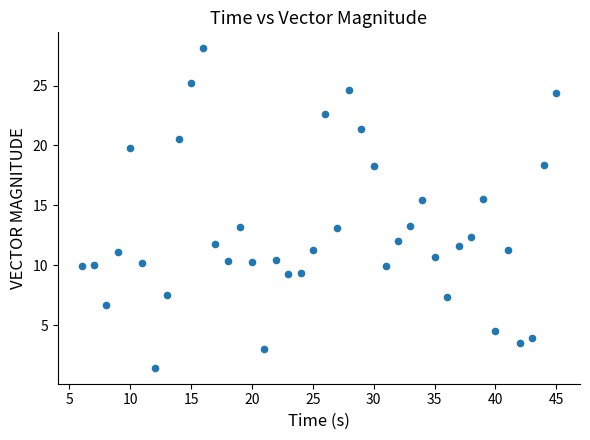

What is the range of X values (max minus min)?

39.0